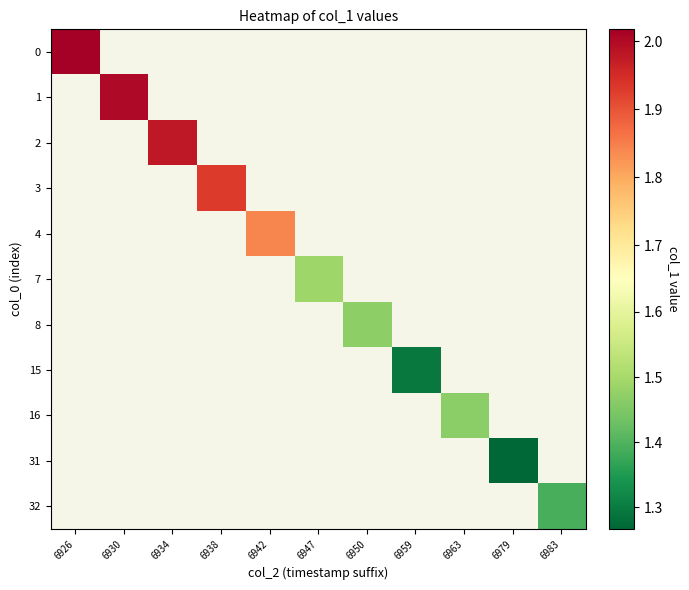

Count the number of categories in the chart.

11